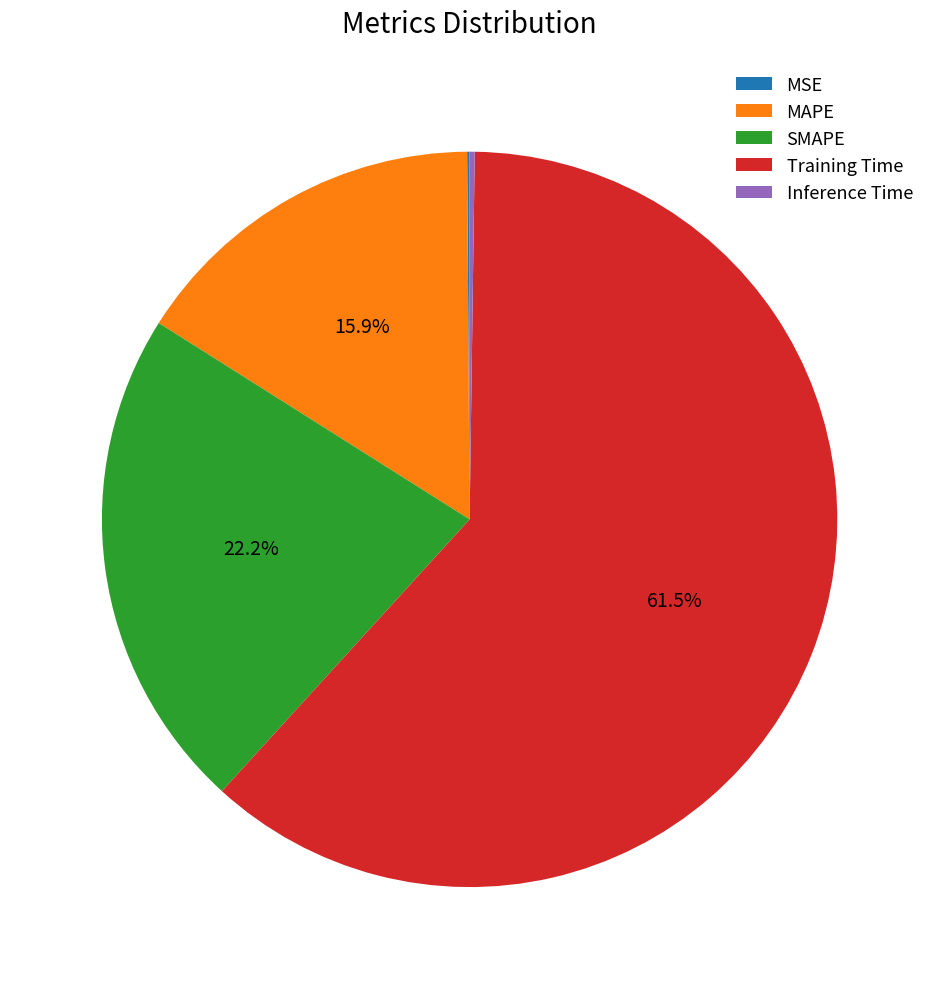

What is the largest slice in the pie chart?

Training Time